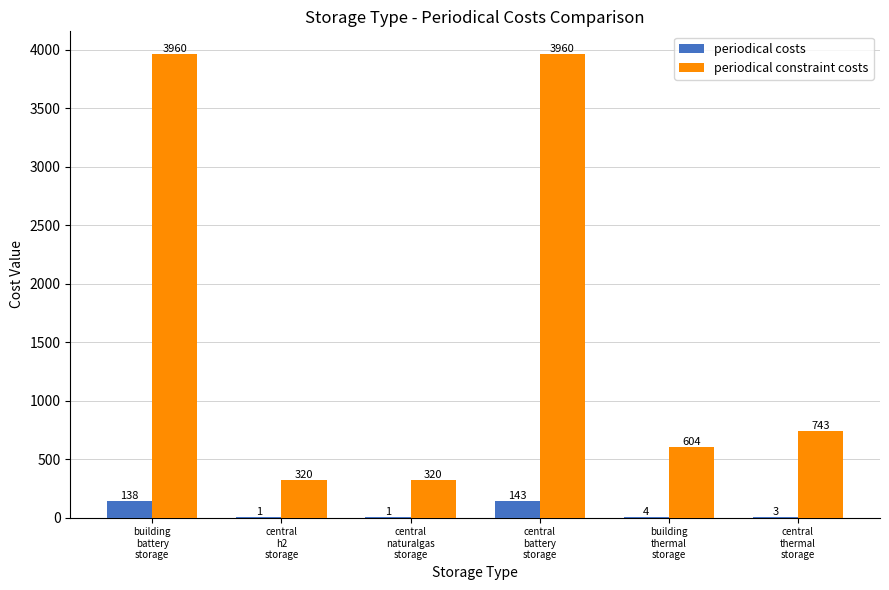

At which label does periodical constraint costs first exceed 743?

building
battery
storage